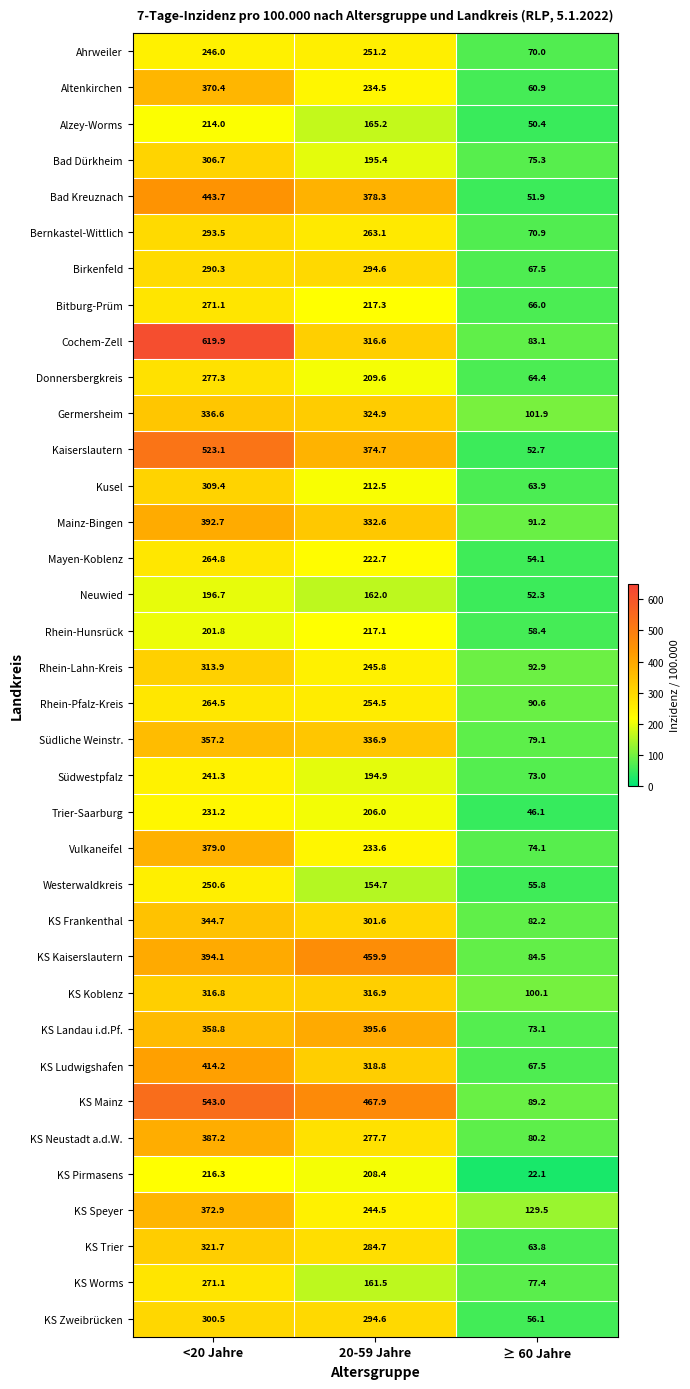

What is the total value across all series at <20 Jahre?

11837.0